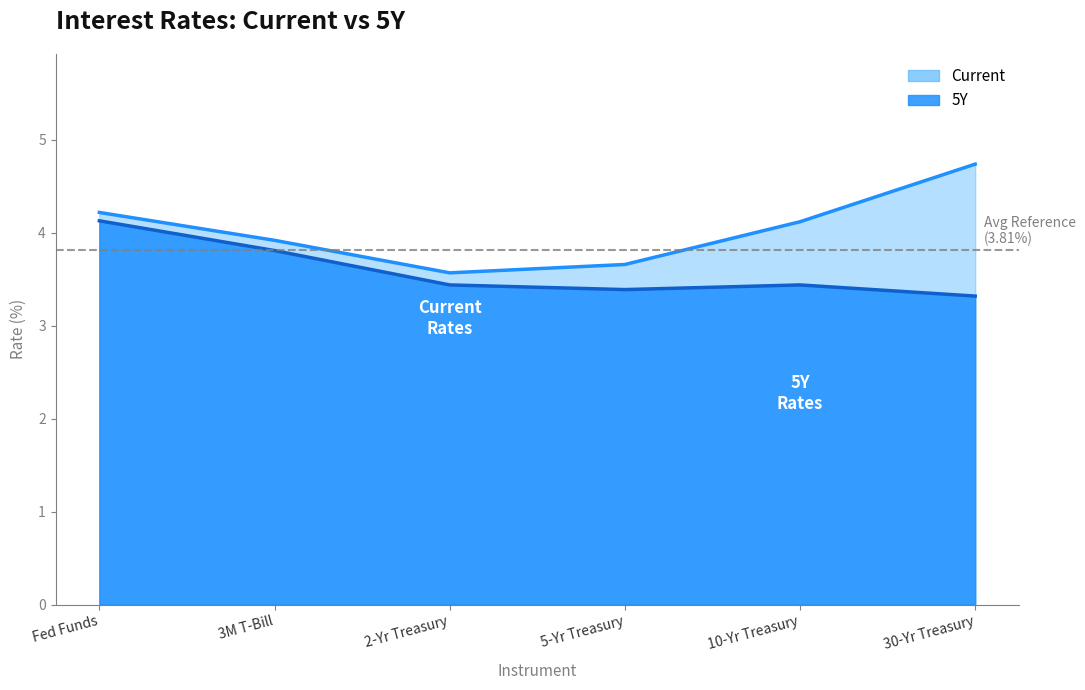

What are all the series names shown in the legend?

Current, 5Y